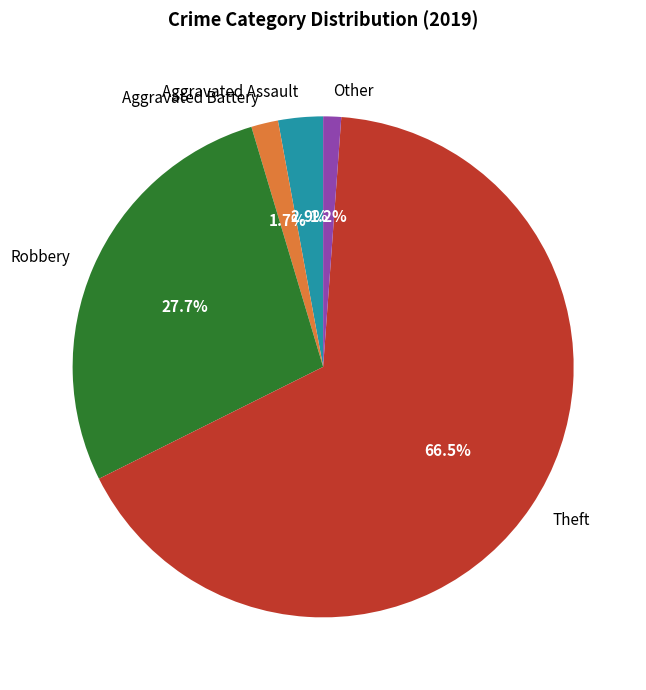

Between Aggravated Battery and Theft, which is larger?

Theft